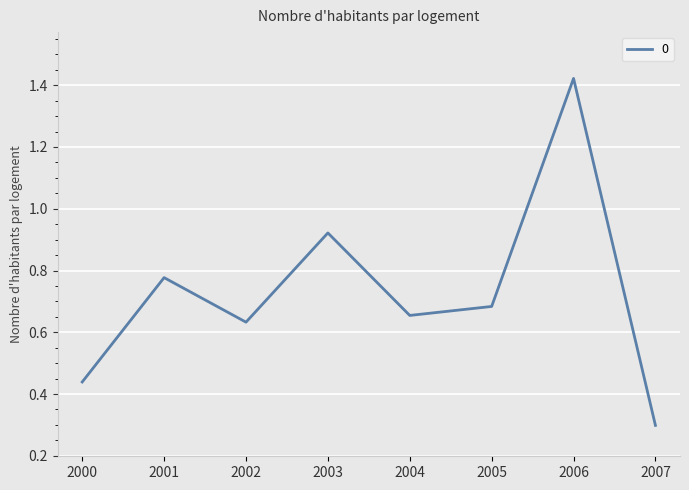

What is the sum of the values at 2003 and 2005?

1.6